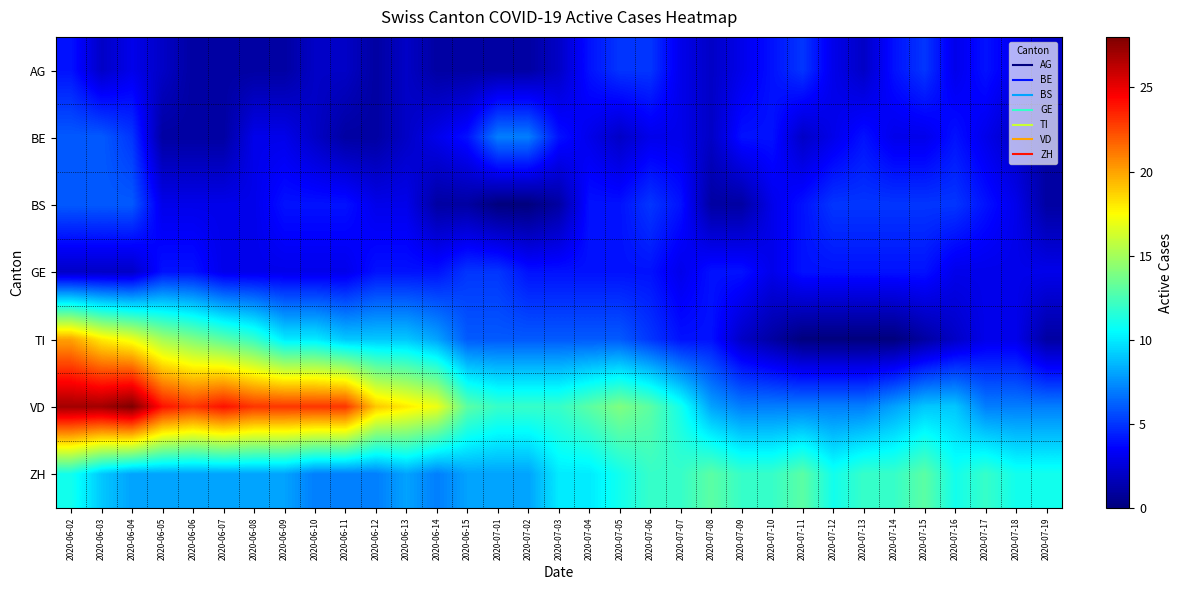

Between 2020-07-03 and 2020-07-06, which is larger?

2020-07-06